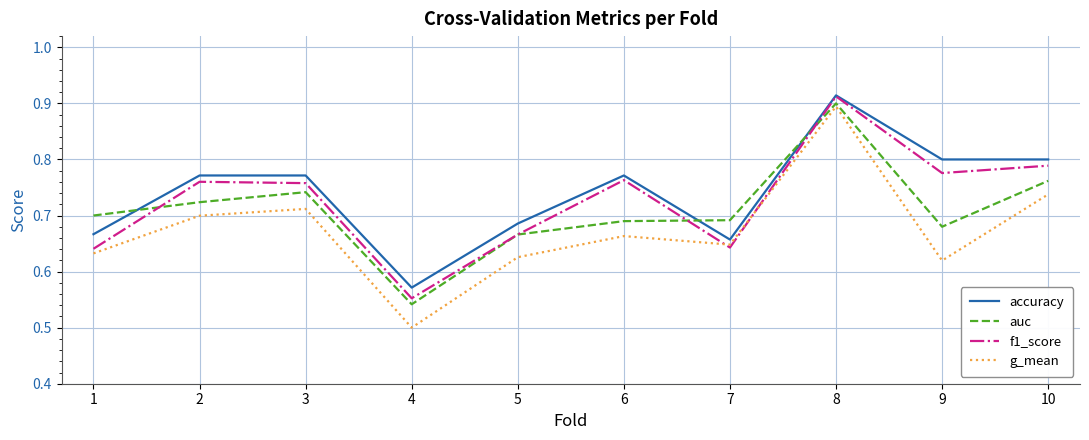

True or false: accuracy and g_mean cross at least once.

False